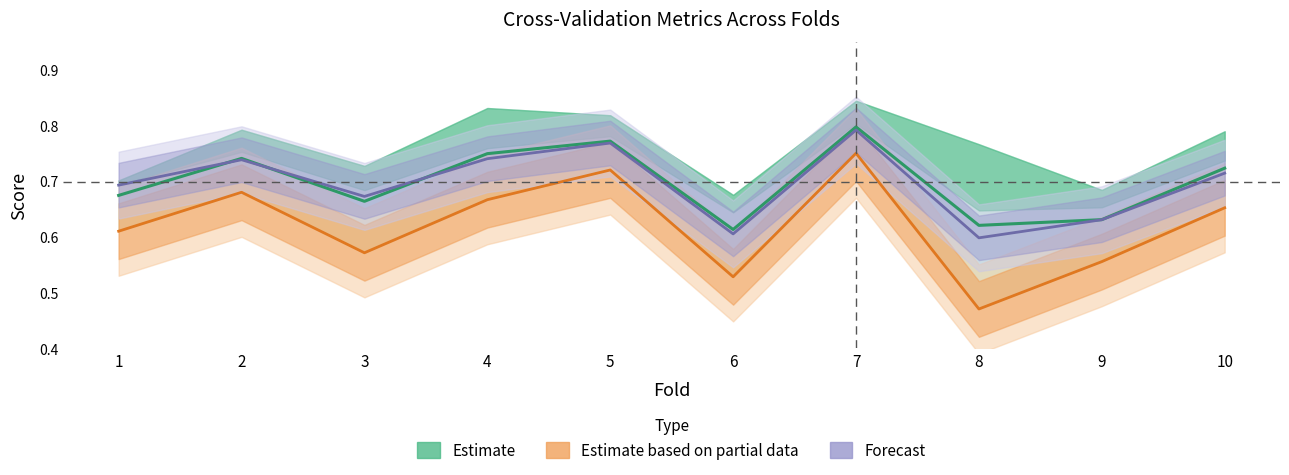

What is the difference between the highest and lowest values at 8?

0.2